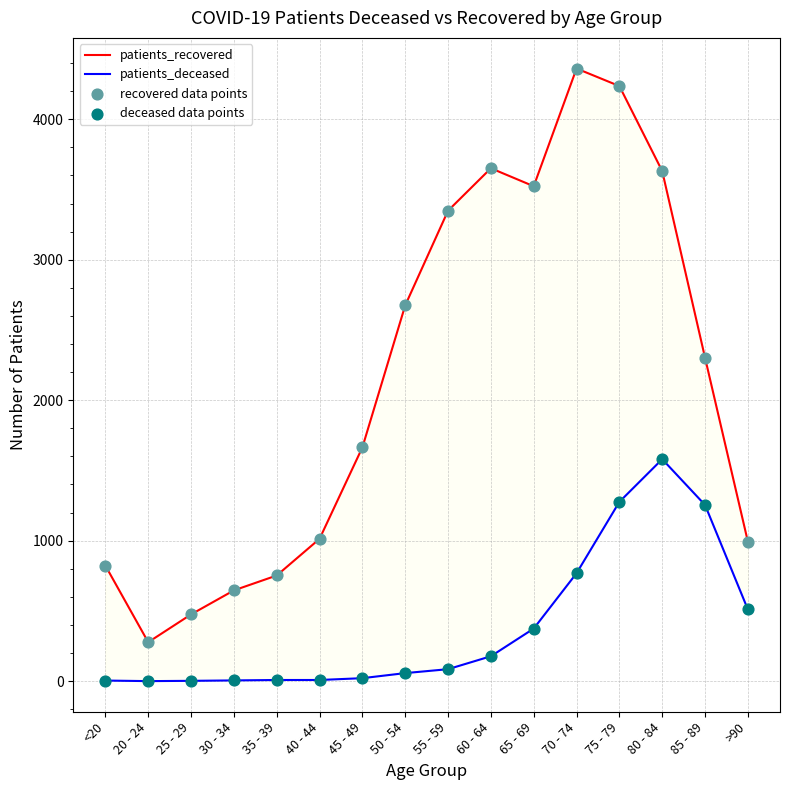

What is the total value across all series at 50 - 54?

5464